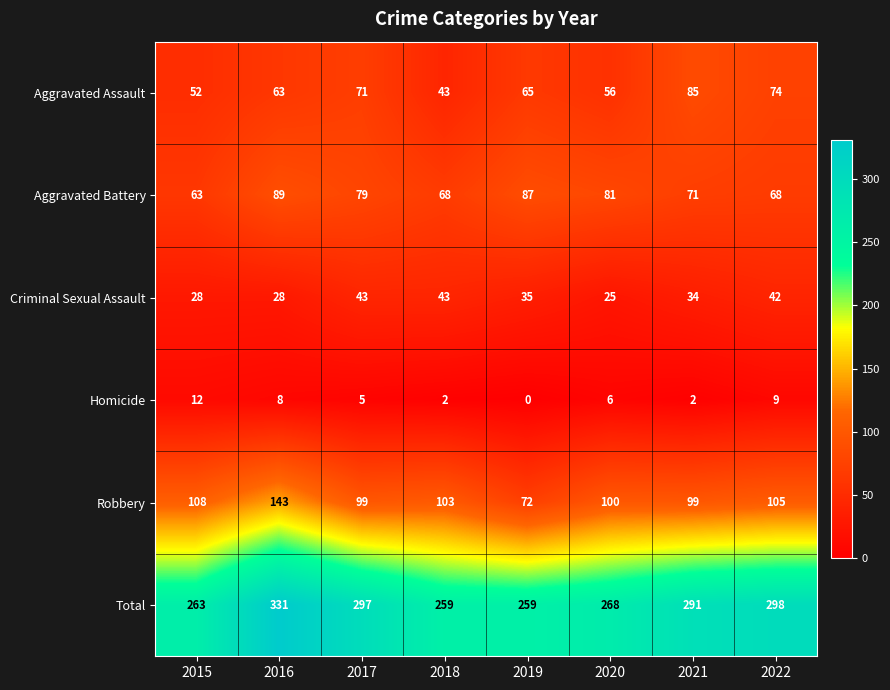

Which series changed the most between 2017 and 2019?

Total